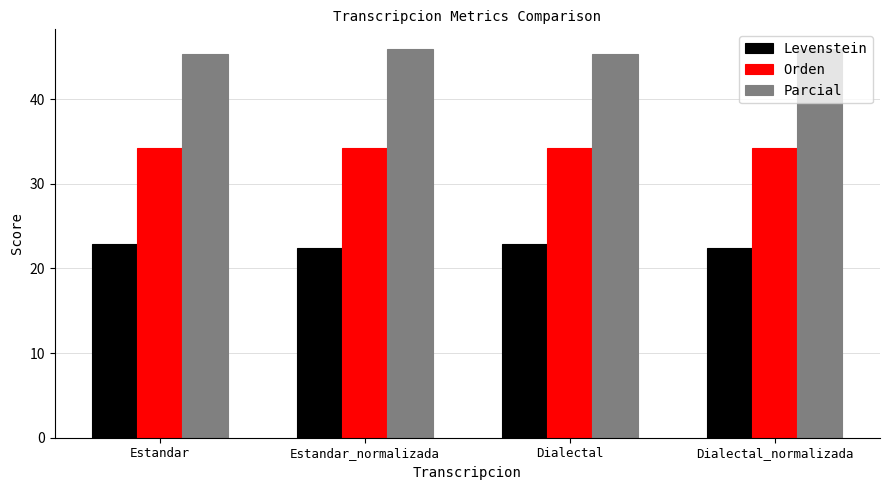

Reading right to left, transcribe all the data shown in this chart.

Levenstein: Dialectal_normalizada=22.4	Dialectal=22.9	Estandar_normalizada=22.4	Estandar=22.9
Orden: Dialectal_normalizada=34.2	Dialectal=34.2	Estandar_normalizada=34.2	Estandar=34.2
Parcial: Dialectal_normalizada=45.9	Dialectal=45.3	Estandar_normalizada=45.9	Estandar=45.3